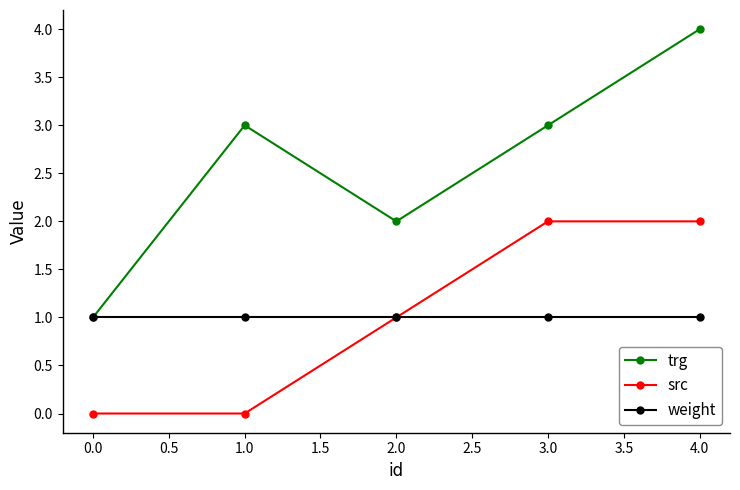

Rank the series by their maximum value, from highest to lowest.

trg, src, weight